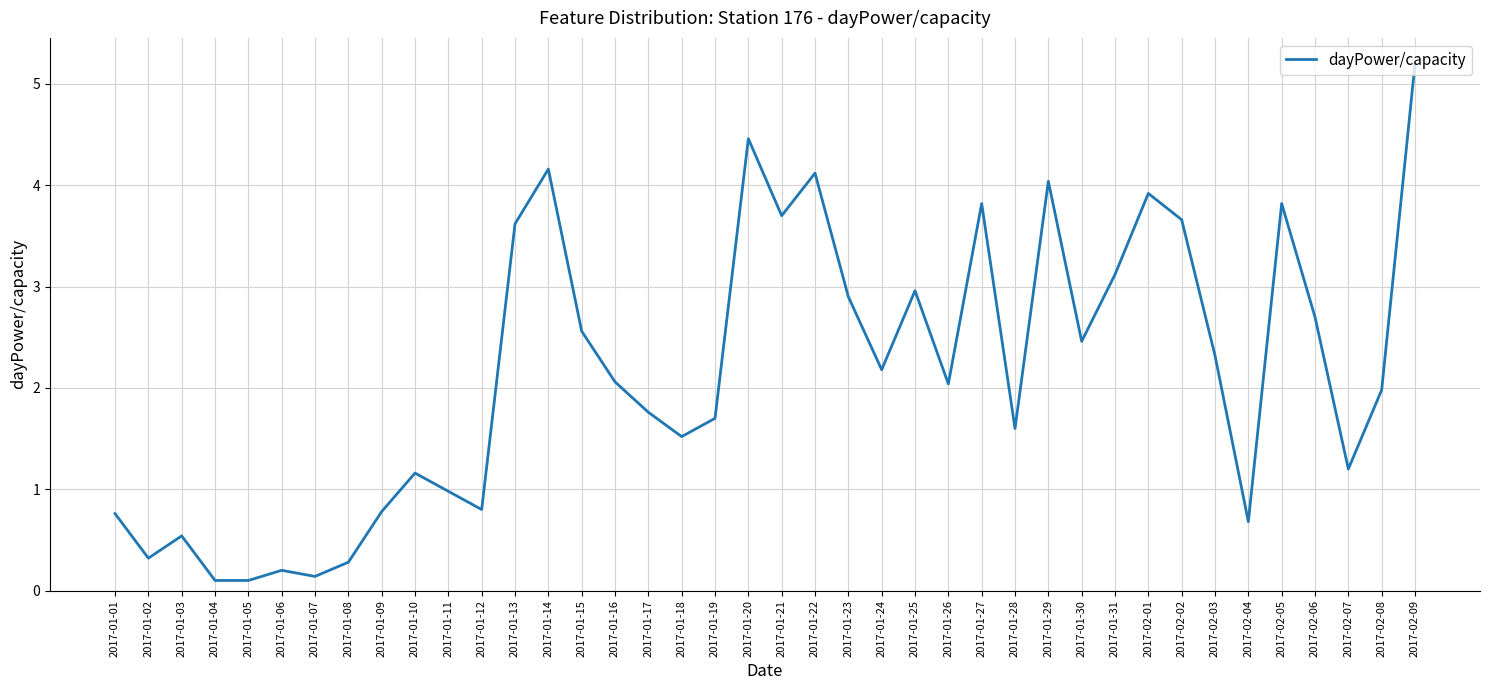

What is the difference between the values at 2017-01-01 and 2017-01-10?

0.4